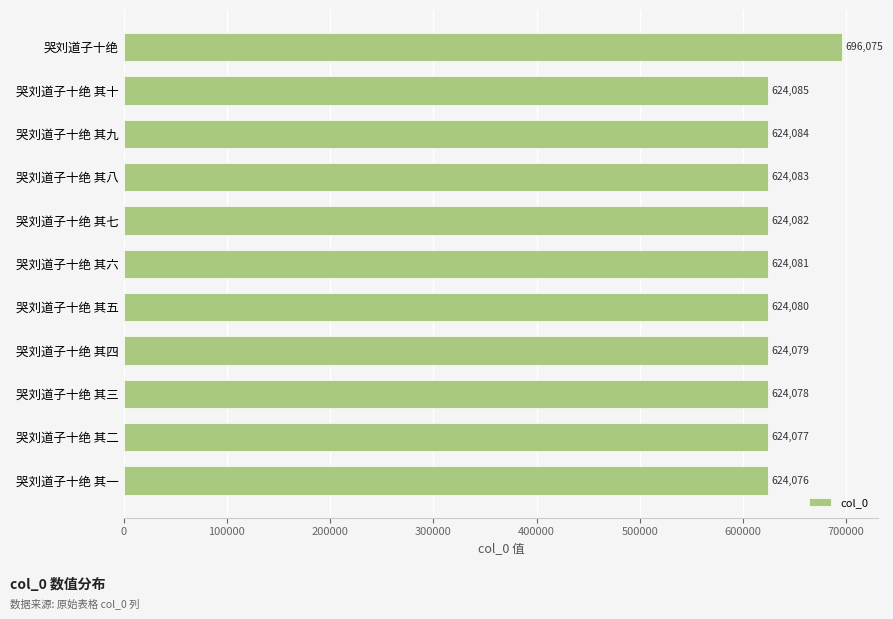

What is the sum of all values?

6936880